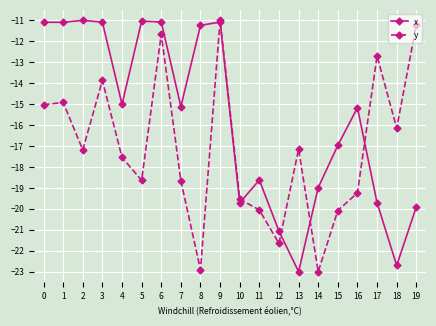

True or false: y has more than 1 points higher than both neighbors.

True